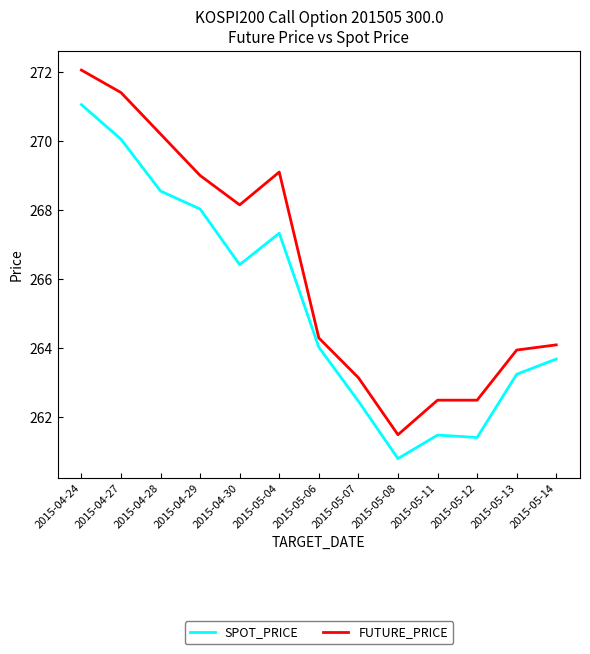

What is the sum of all SPOT_PRICE values?

3448.6